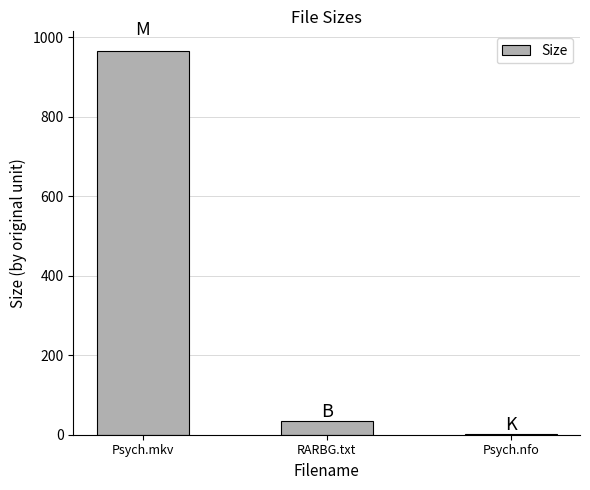

How many distinct data groups are displayed?

1